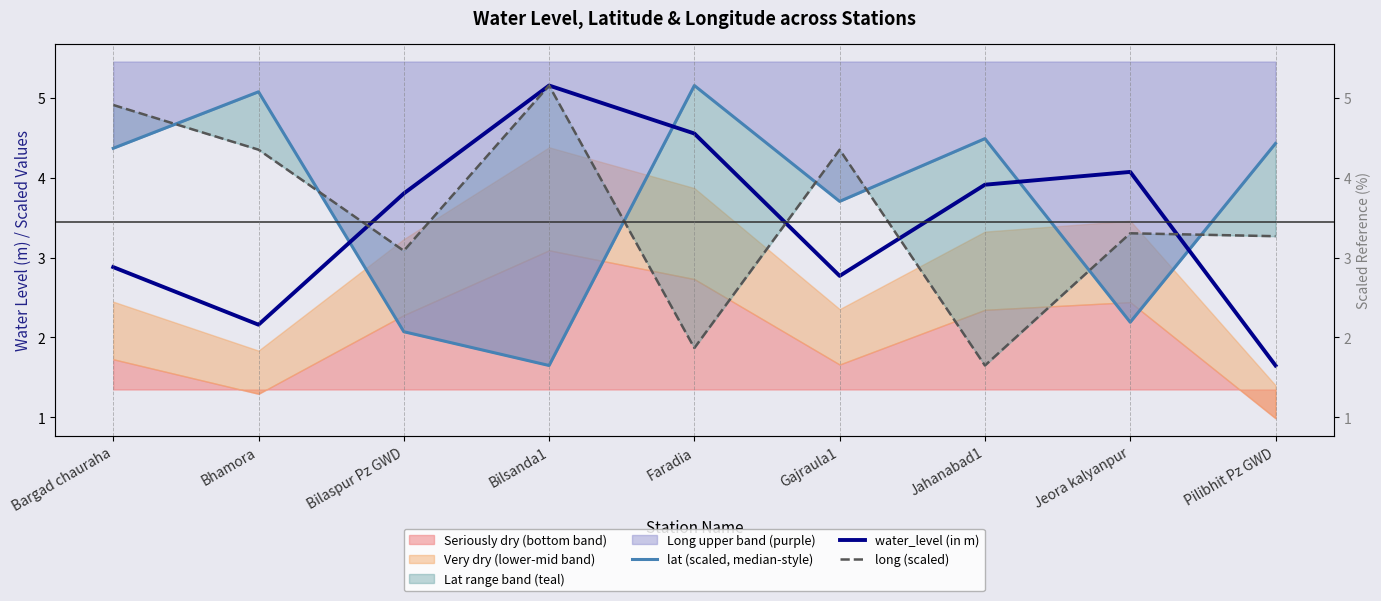

List the series in order of their overall mean, lowest first.

water_level (in m), long (scaled), lat (scaled, median-style)